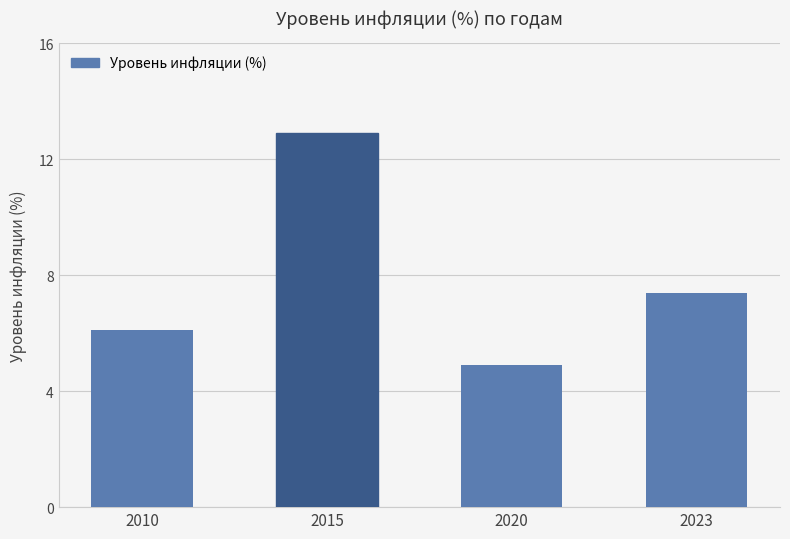

What is the change in value from 2015 to 2023?

-5.5